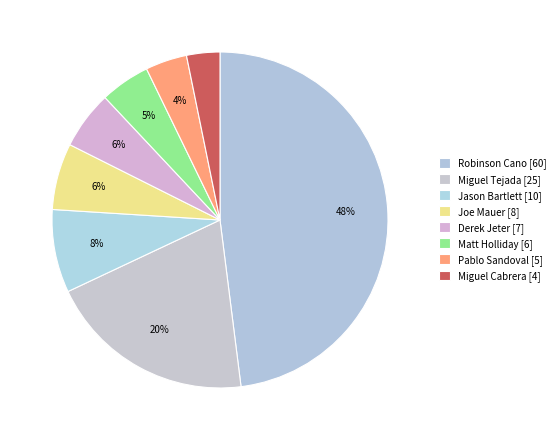

True or false: Robinson Cano accounts for 61% of the total.

False